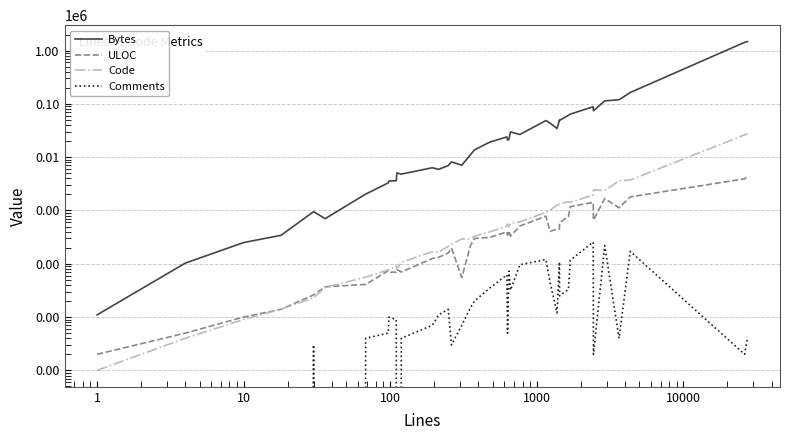

Which series has the largest range (max minus min)?

Bytes